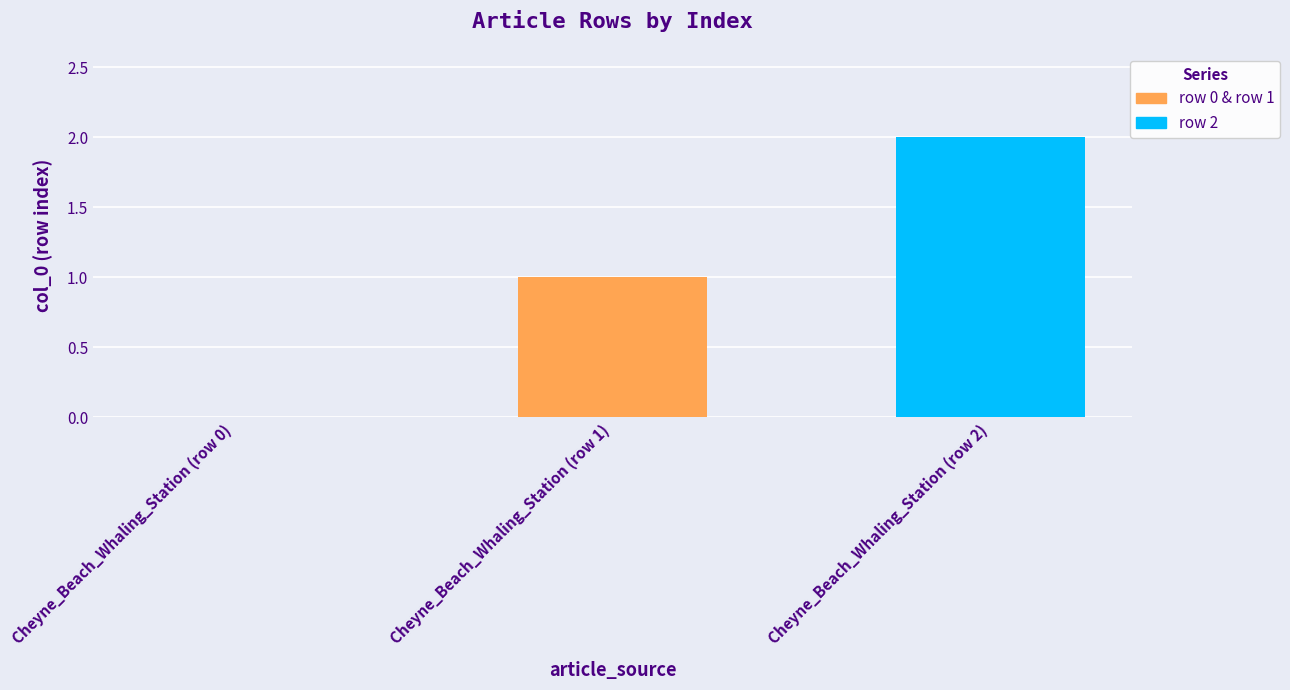

What is the average value?

1